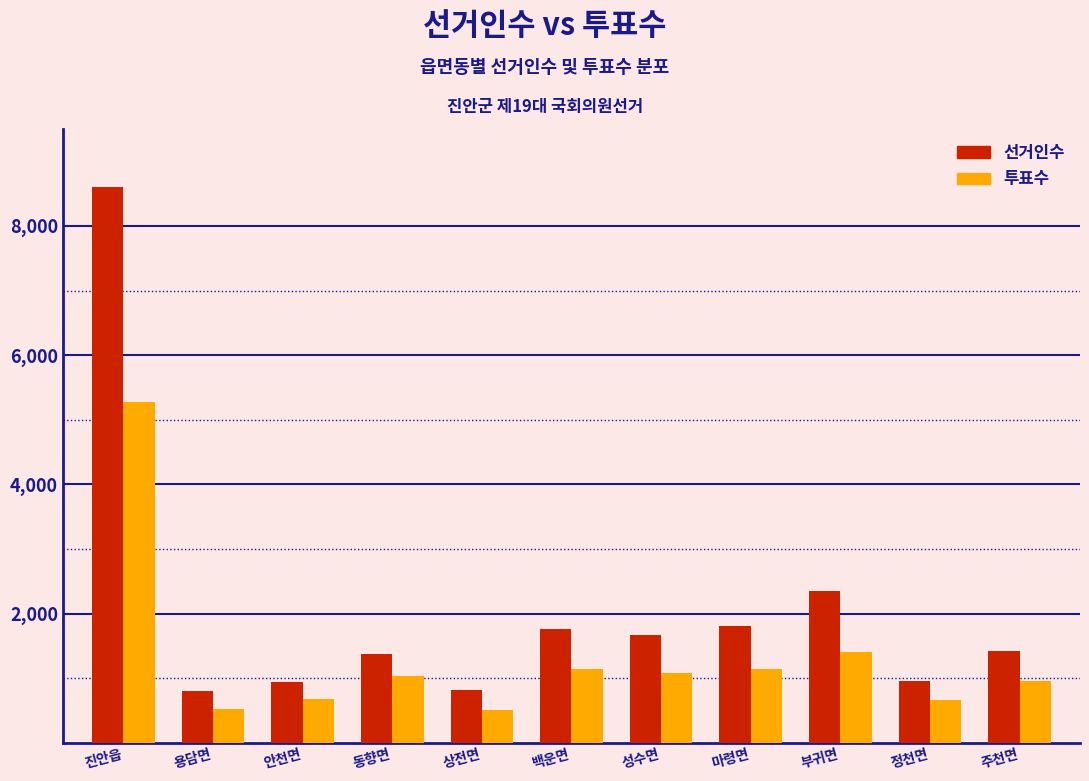

What is the total value across all series at 마령면?

2950